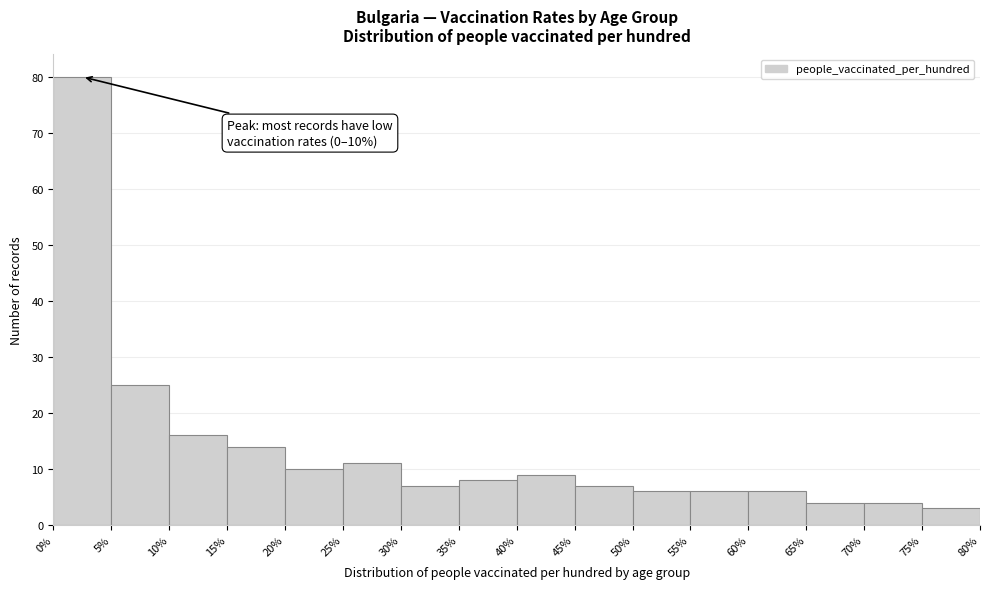

Which range on the x-axis has the tallest bar?

0% to 5%